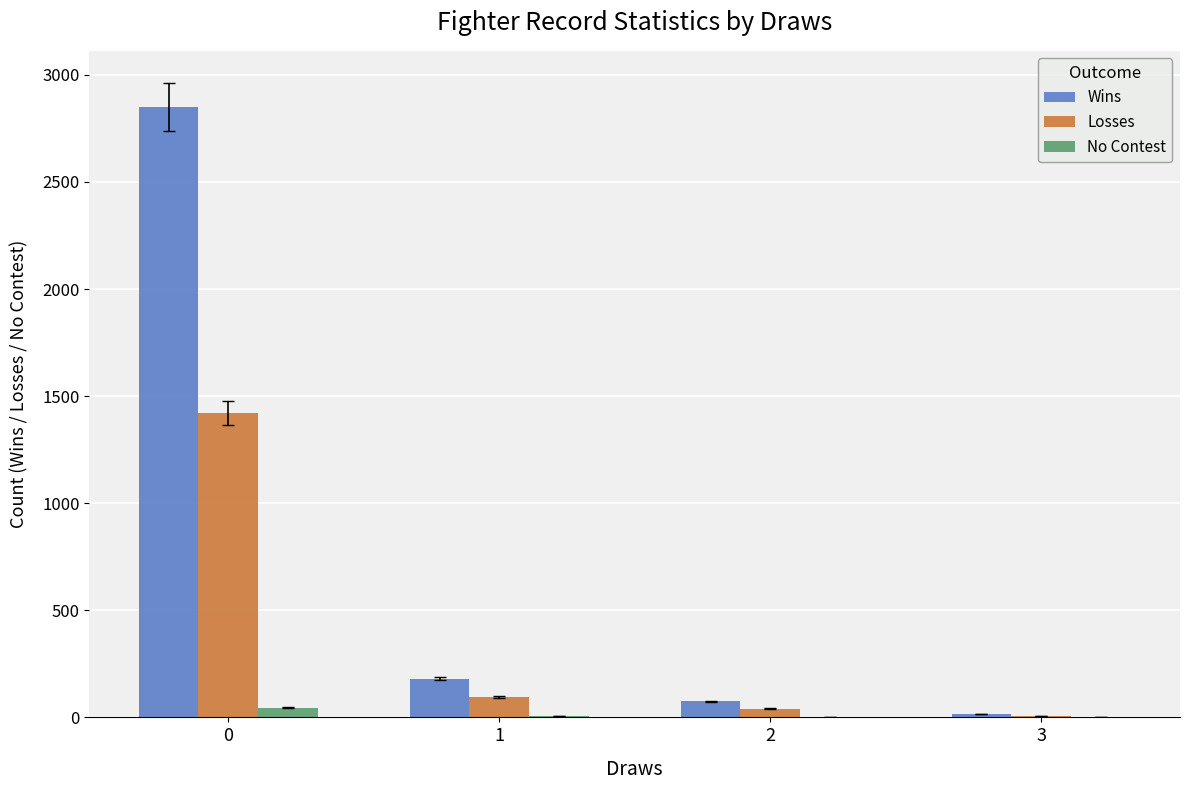

Which series changed the most between 0 and 3?

Wins